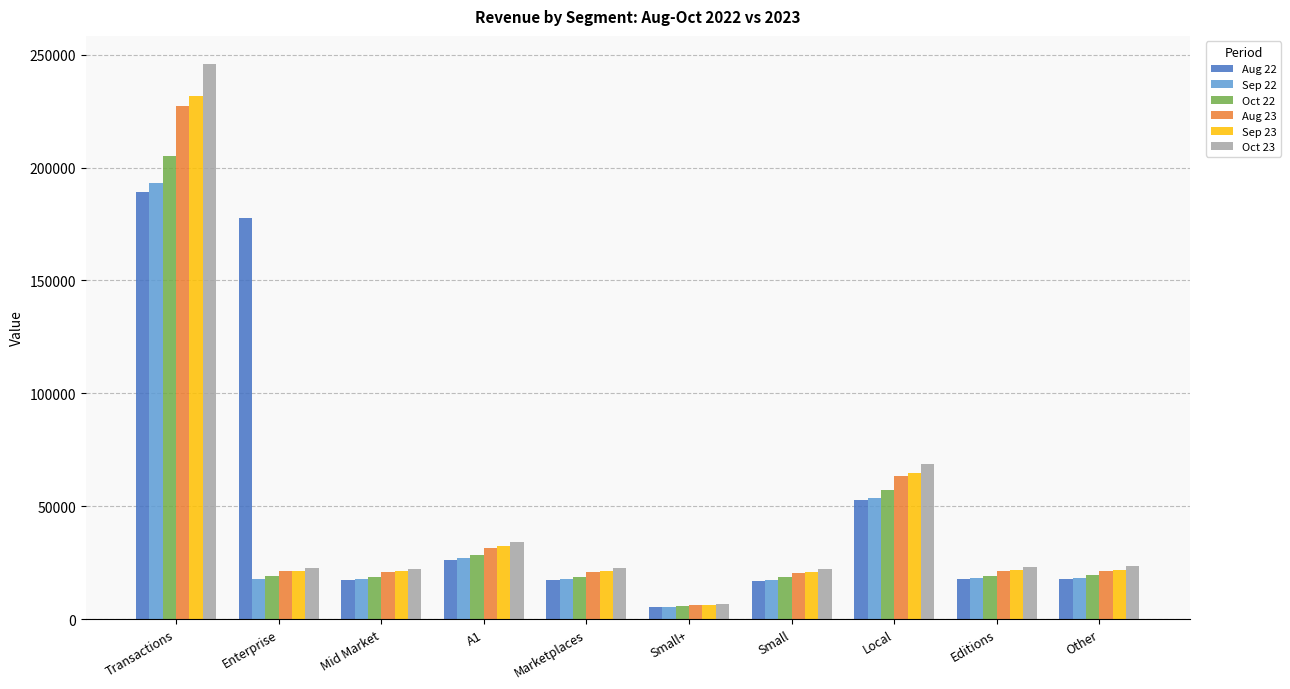

At which category is the sum across all series the highest?

Transactions